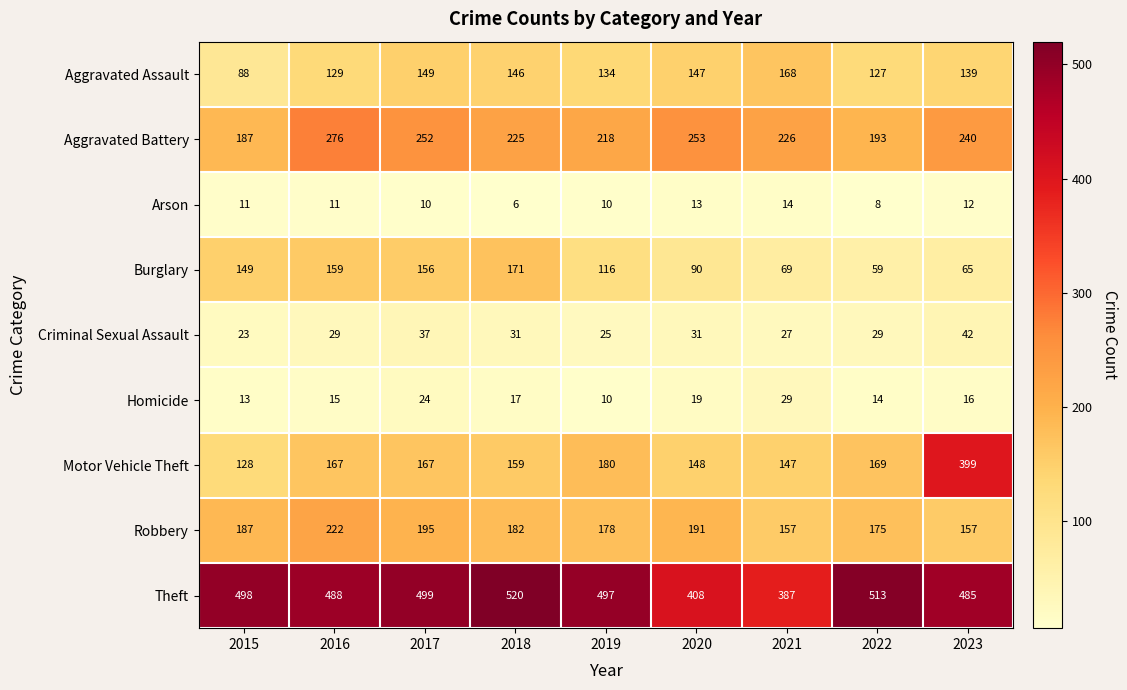

At how many categories does at least one series exceed 307?

9